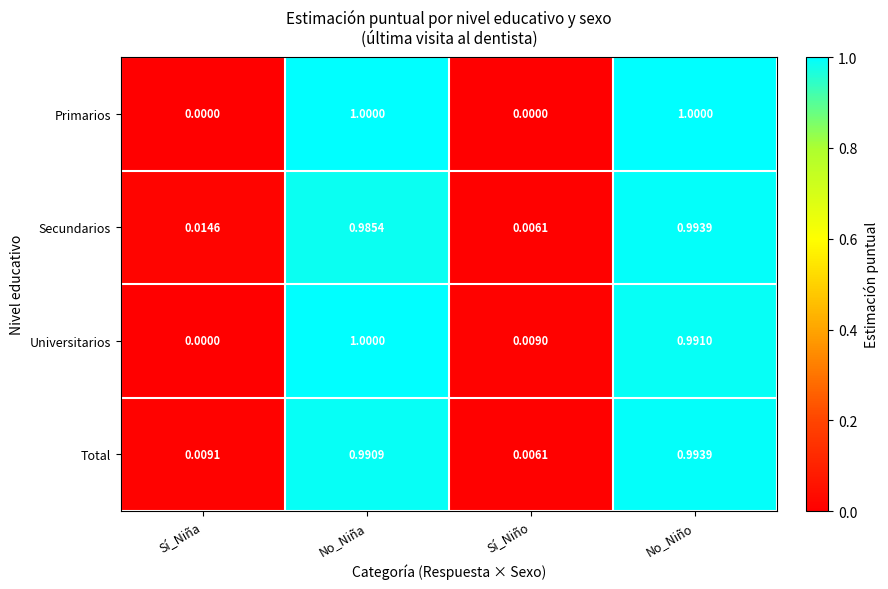

List the labels in order of Secundarios value, smallest first.

Sí_Niño, Sí_Niña, No_Niña, No_Niño